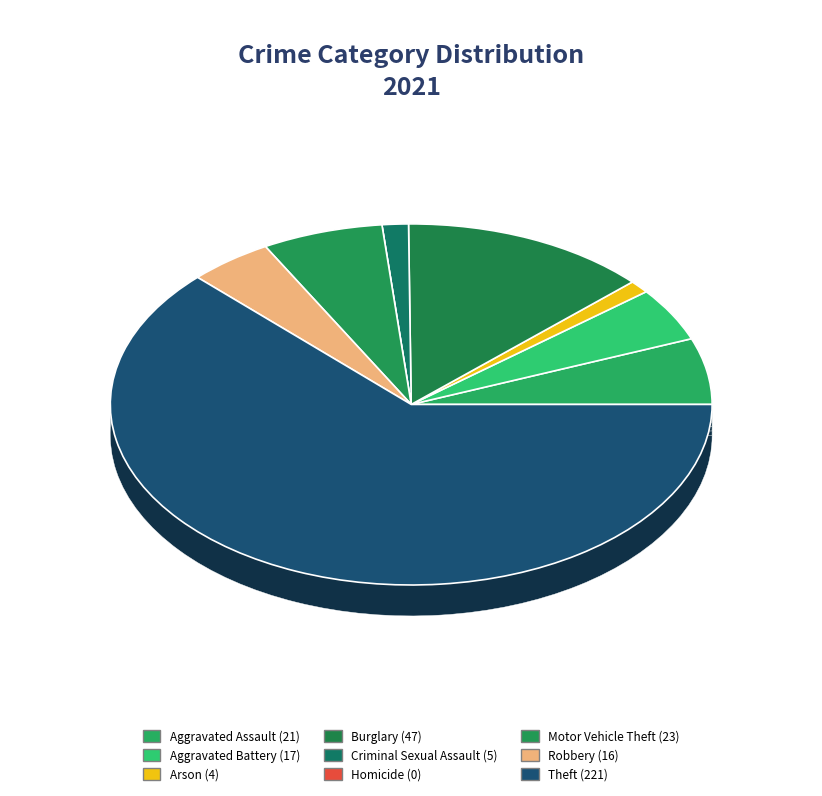

Approximately how many times larger is the value at Burglary compared to Robbery?

2.9